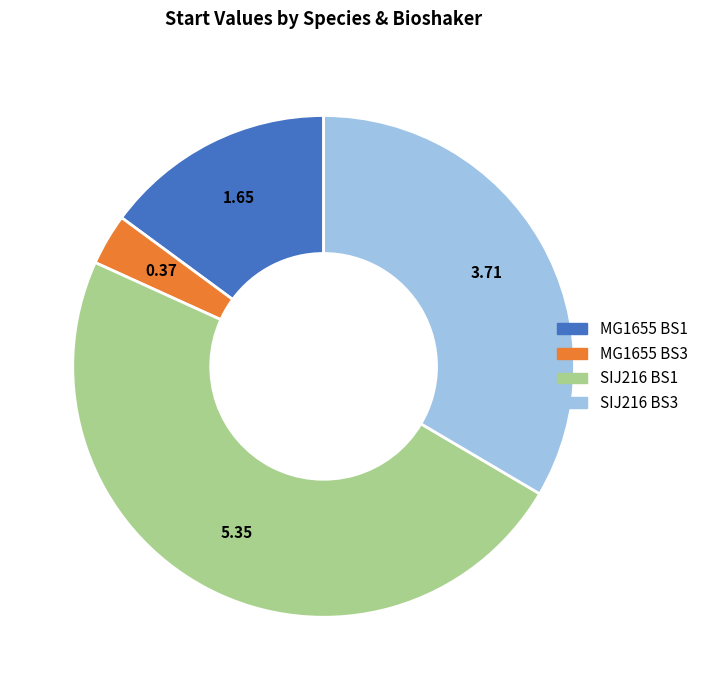

Is the sum of SIJ216 BS1 and MG1655 BS1 greater than half?

Yes